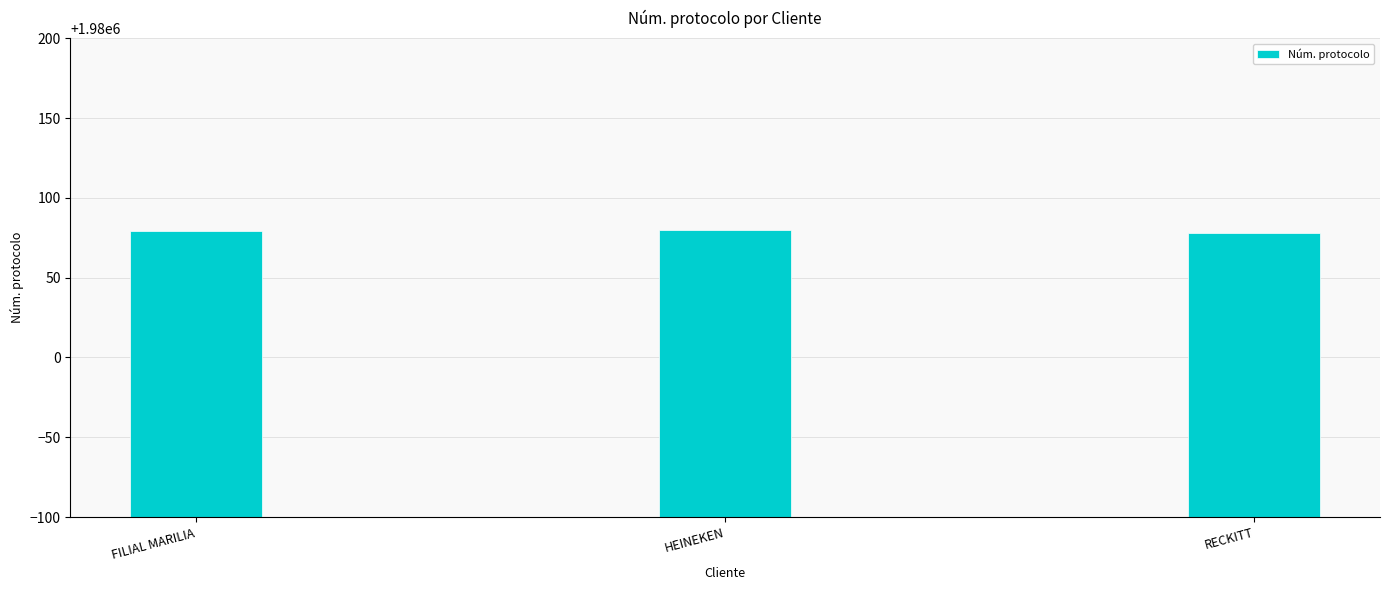

What is the label of the 2nd bar from the left?

HEINEKEN